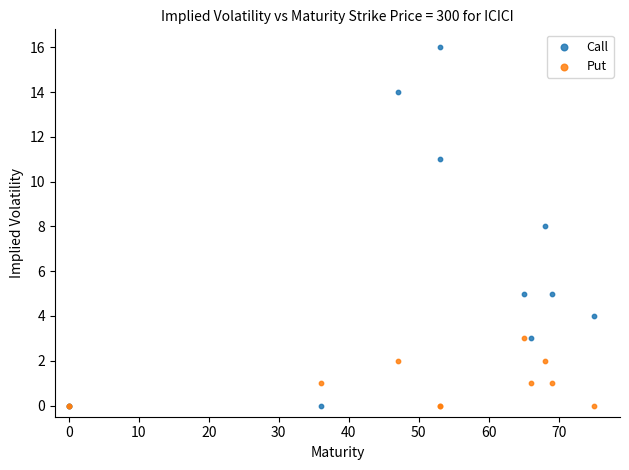

What are all the series names shown in the legend?

Call, Put